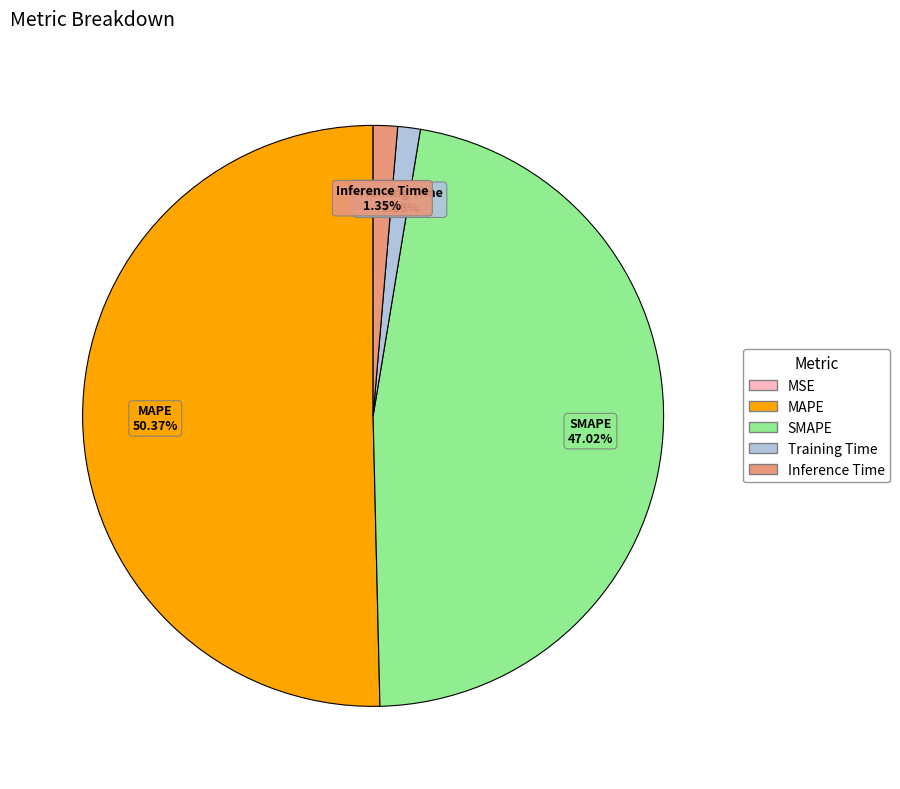

What is the majority slice?

MAPE